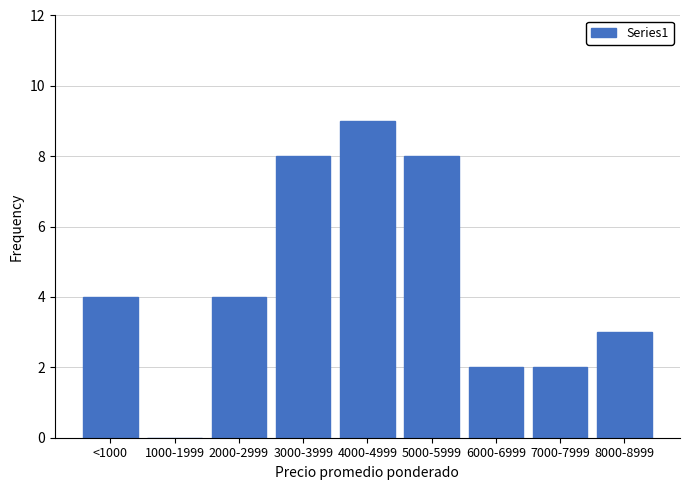

Reading left to right, transcribe all the data shown in this chart.

<1000=4	1000-1999=0	2000-2999=4	3000-3999=8	4000-4999=9	5000-5999=8	6000-6999=2	7000-7999=2	8000-8999=3